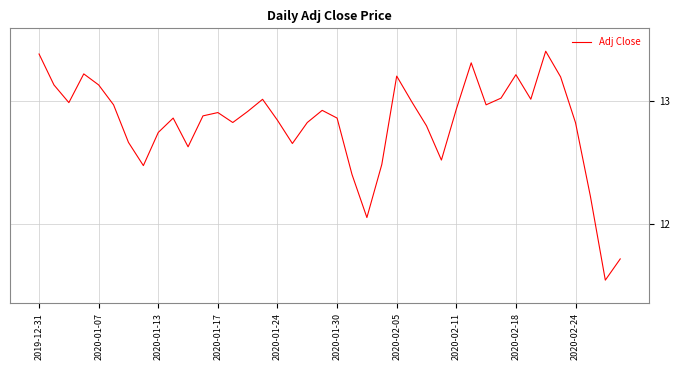

Reading right to left, transcribe all the data shown in this chart.

11.7	11.5	12.2	12.8	13.2	13.4	13.0	13.2	13.0	13.0	13.3	12.9	12.5	12.8	13.0	13.2	12.5	12.1	12.4	12.9	12.9	12.8	12.7	12.8	13.0	12.9	12.8	12.9	12.9	12.6	12.9	12.7	12.5	12.7	13.0	13.1	13.2	13.0	13.1	13.4